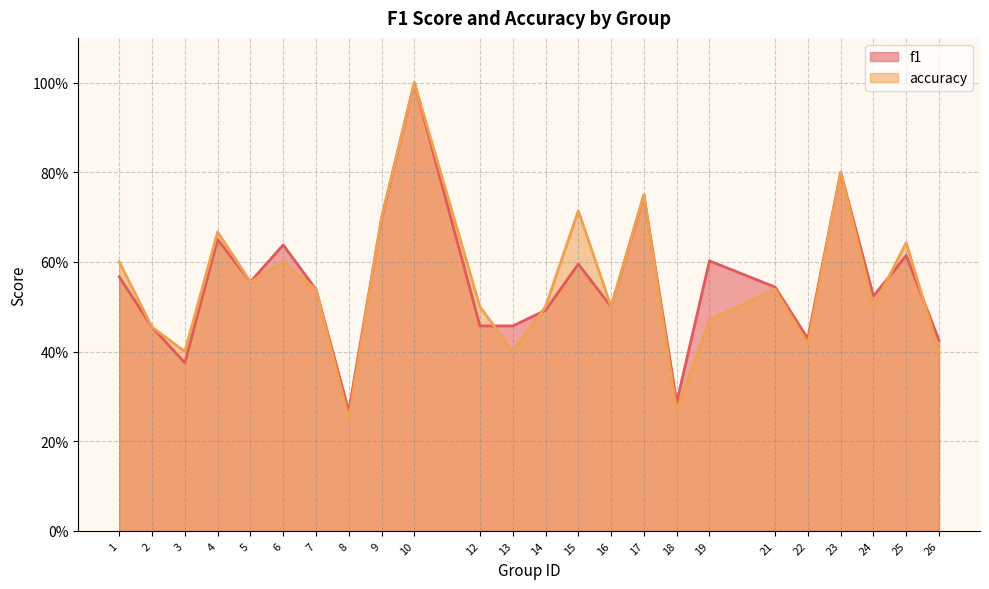

How many lines are shown in the chart?

2